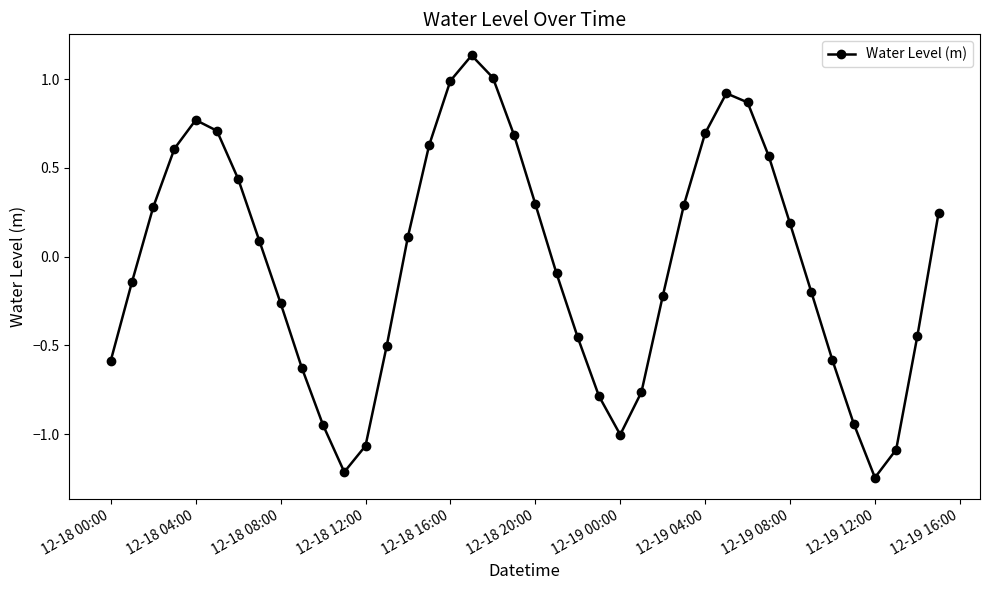

What is the value of the 17th point from the left?

1.0